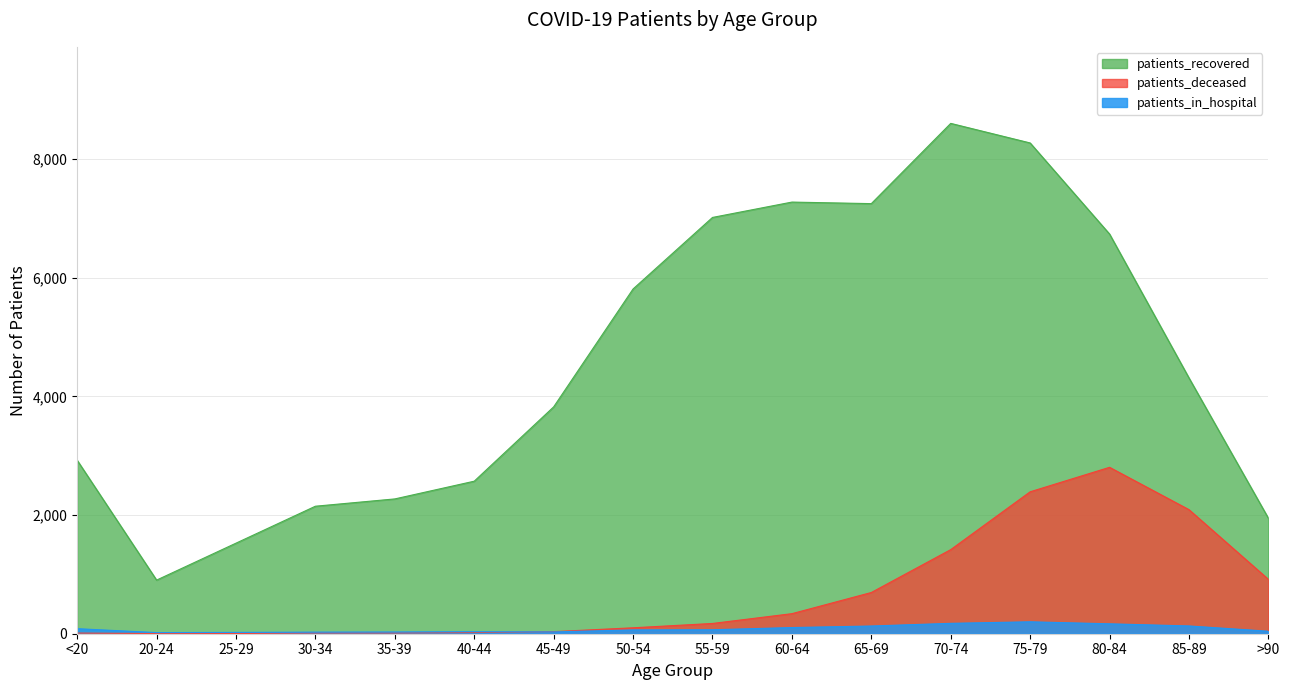

Which has a higher value, 60-64 or 20-24?

60-64